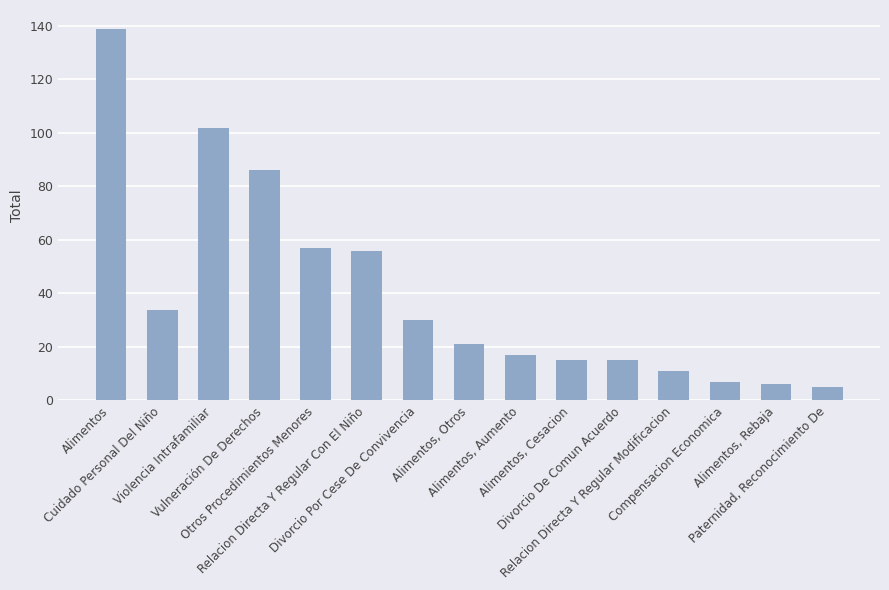

Reading left to right, extract all data points from this chart.

139	34	102	86	57	56	30	21	17	15	15	11	7	6	5